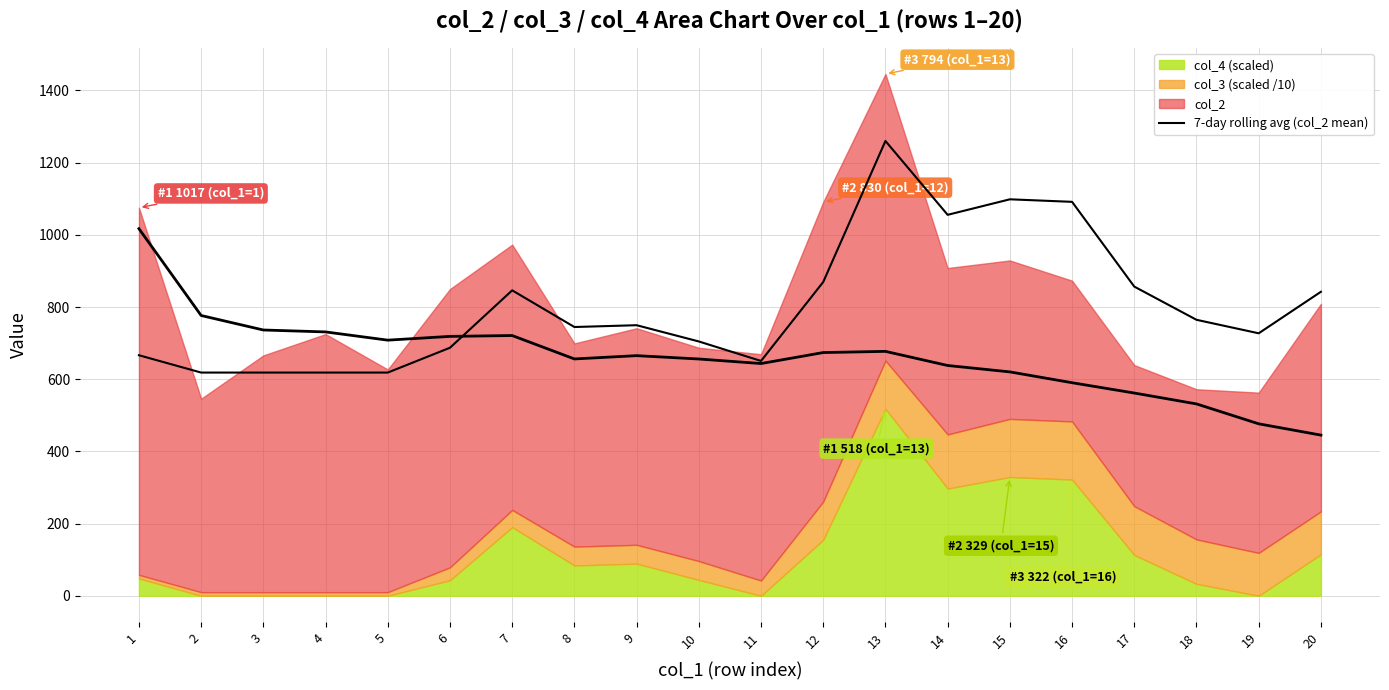

True or false: the data shows 1372.0 at 14.

False